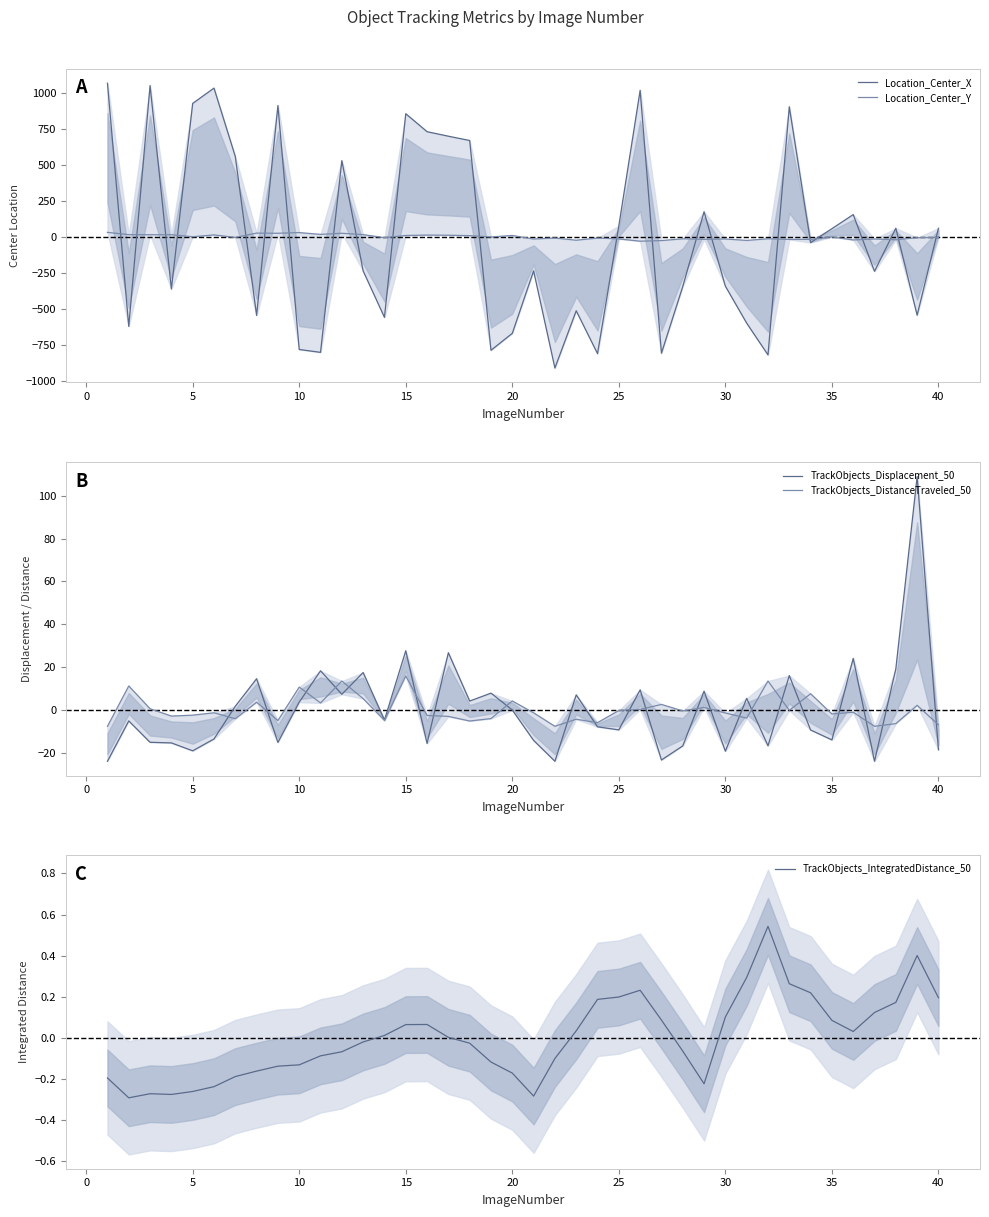

Reading left to right, what are all the values shown in this chart?

Location_Center_X: 1068.6	-621.1	1052.3	-361.1	928.4	1034.8	559.4	-544.7	913.6	-781.8	-801.7	530.7	-235.5	-558.3	856.9	731.9	700.5	670.6	-787.1	-669.4	-235.2	-910.6	-512.7	-810.5	77.9	1019.3	-807.4	-344.0	175.6	-341.7	-598.6	-819.4	905.1	-38.7	57.7	155.9	-238.4	61.1	-543.3	60.9
Location_Center_Y: 32.2	16.4	15.8	16.0	1.9	14.6	-3.1	27.0	26.0	30.8	18.2	25.9	16.4	-4.5	10.6	13.3	12.3	9.4	0.2	10.7	-13.8	-7.0	-22.3	-7.2	-13.3	-29.1	-24.9	-12.5	-16.3	-13.7	-23.7	-12.3	-16.8	-16.8	0.7	-20.5	-13.8	-19.0	-4.8	-3.2
TrackObjects_Displacement_50: -24.0	-5.2	-15.2	-15.5	-19.2	-13.6	1.7	14.5	-15.2	3.5	18.2	7.2	17.4	-4.8	27.6	-15.7	26.7	4.1	7.8	-0.1	-14.3	-24.0	7.0	-8.0	-9.4	9.3	-23.5	-16.9	8.7	-19.3	5.3	-16.8	16.0	-9.4	-14.1	24.0	-24.0	19.1	109.0	-18.7
TrackObjects_DistanceTraveled_50: -7.7	11.1	0.5	-2.9	-2.5	-1.4	-4.2	3.5	-5.0	10.6	3.2	13.4	5.2	-5.0	15.8	-2.7	-3.1	-5.2	-4.1	4.1	-1.4	-7.7	-4.4	-6.0	-0.3	0.2	2.5	-0.5	1.1	-1.5	-3.9	13.4	-0.2	7.5	-2.0	-1.2	-7.7	-6.5	2.1	-7.0
TrackObjects_IntegratedDistance_50: -0.2	-0.3	-0.3	-0.3	-0.3	-0.2	-0.2	-0.2	-0.1	-0.1	-0.1	-0.1	-0.0	0.0	0.1	0.1	0.0	-0.0	-0.1	-0.2	-0.3	-0.1	0.0	0.2	0.2	0.2	0.1	-0.1	-0.2	0.1	0.3	0.5	0.3	0.2	0.1	0.0	0.1	0.2	0.4	0.2